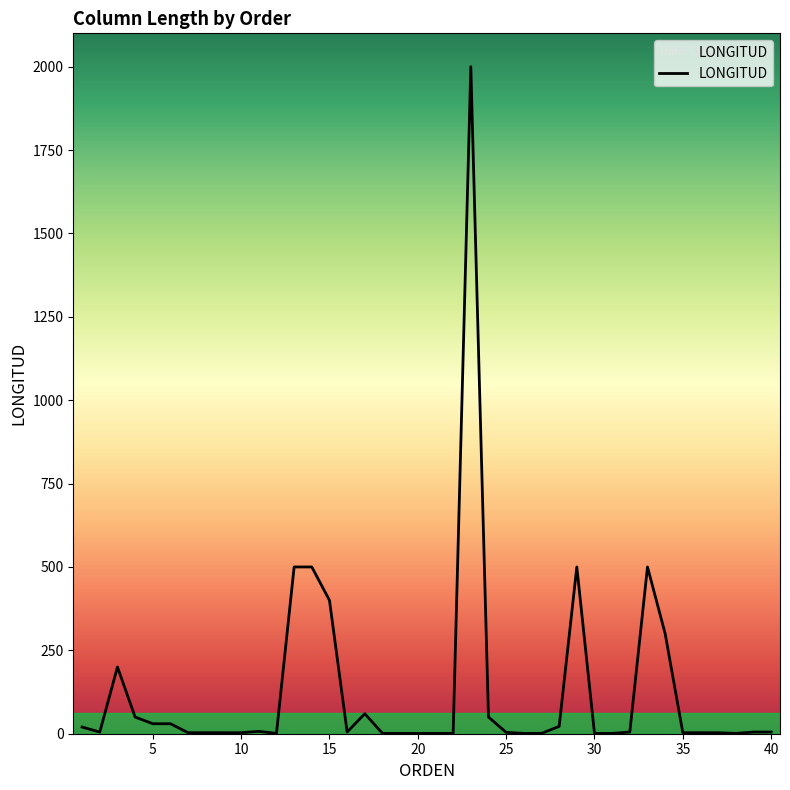

What is the greatest value displayed?

2000